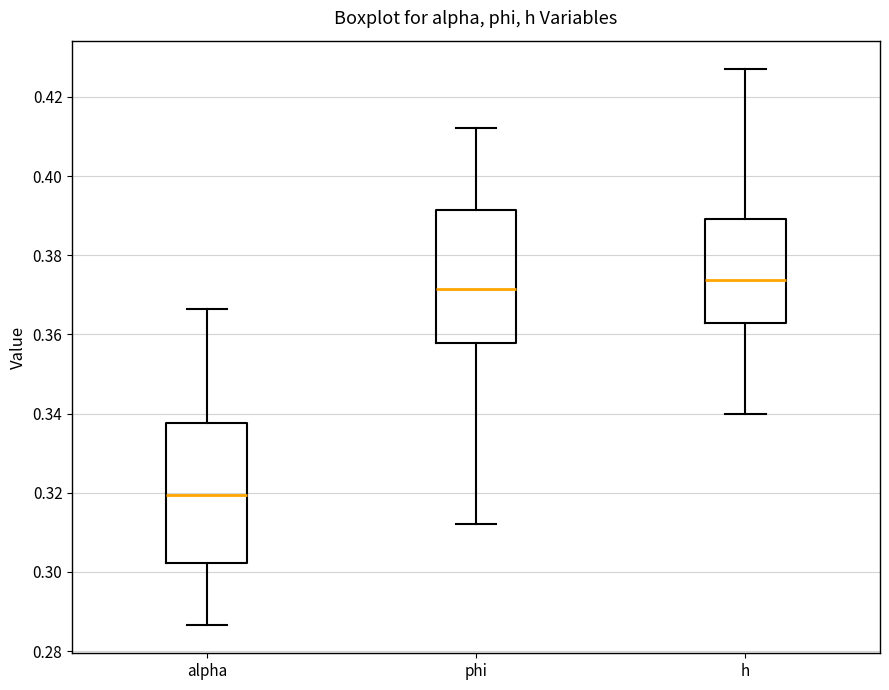

Which box's median line is the lowest?

alpha